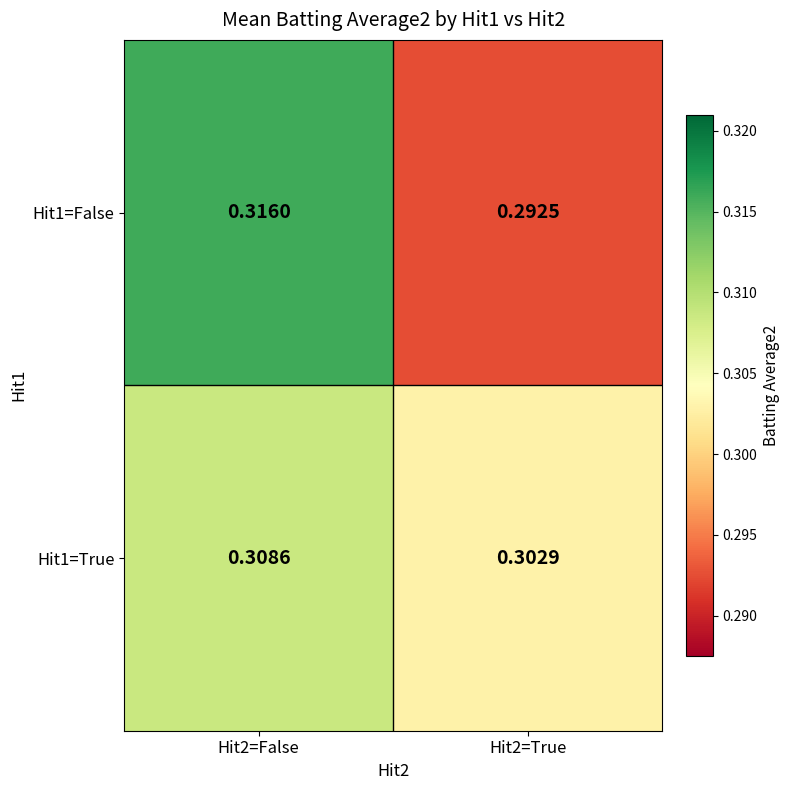

Is the value of Hit1=True at Hit2=True greater than the value of Hit1=False at Hit2=False?

No